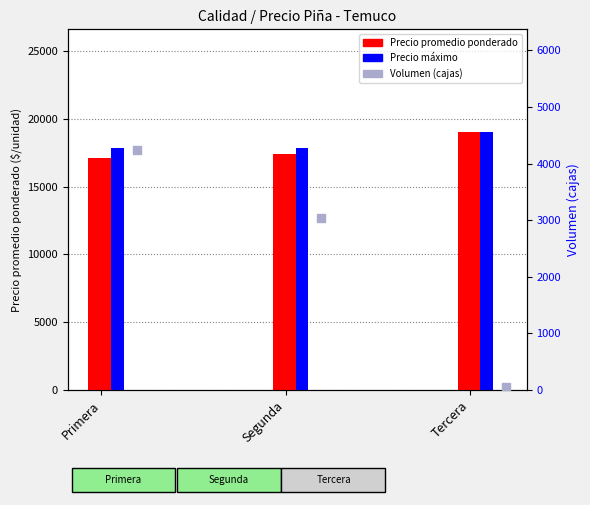

Is the value of Precio promedio ponderado at Segunda greater than the value of Precio máximo at Tercera?

No